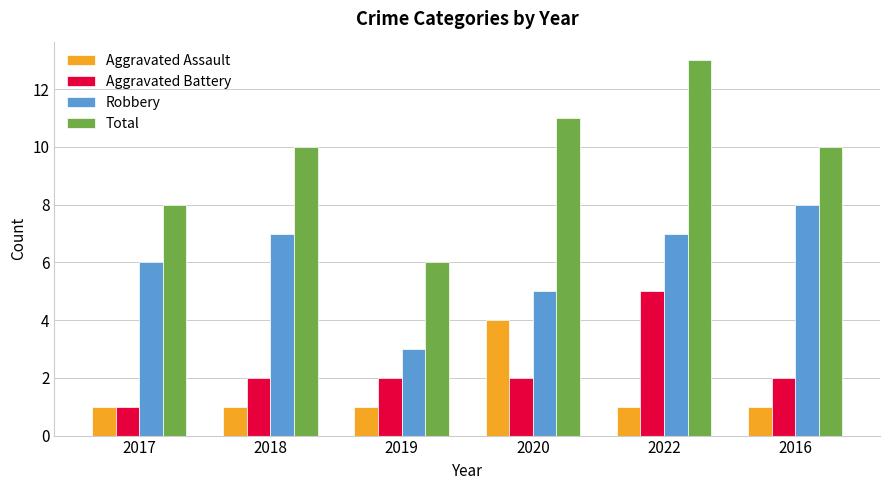

True or false: Robbery has a value of 2 at 2017.

False